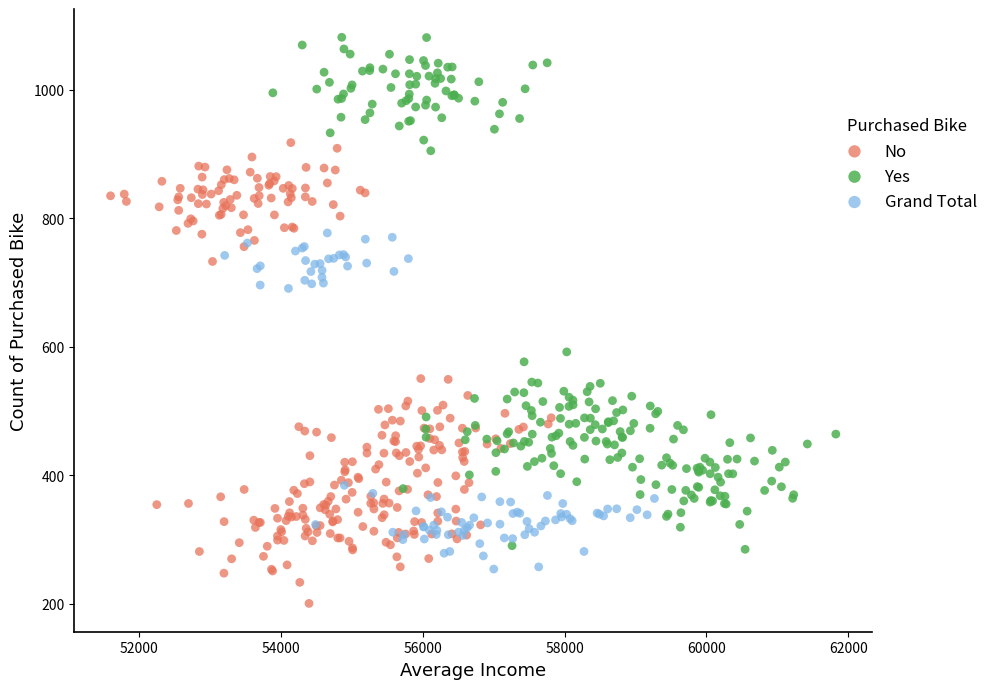

Which series has the largest Y range (max minus min)?

Yes